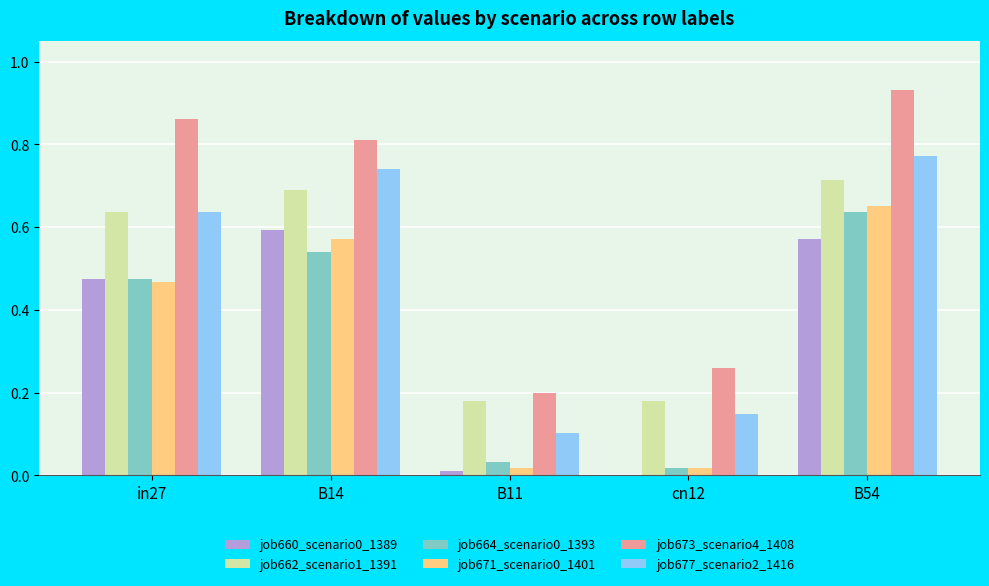

What is the sum of all job673_scenario4_1408 values?

3.1